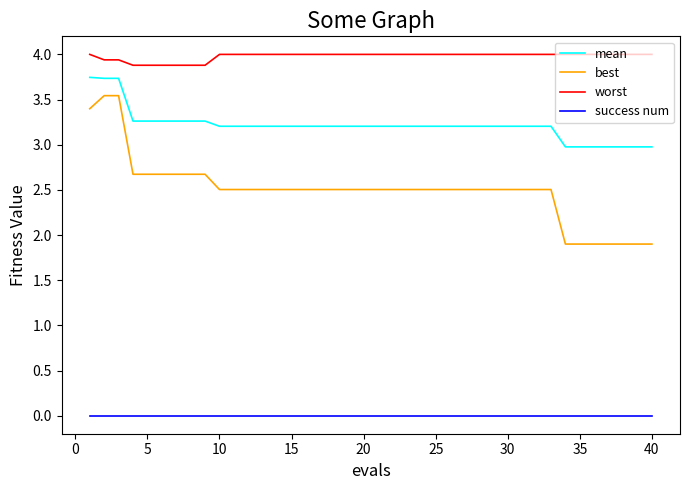

How many categories are shown in the chart?

40